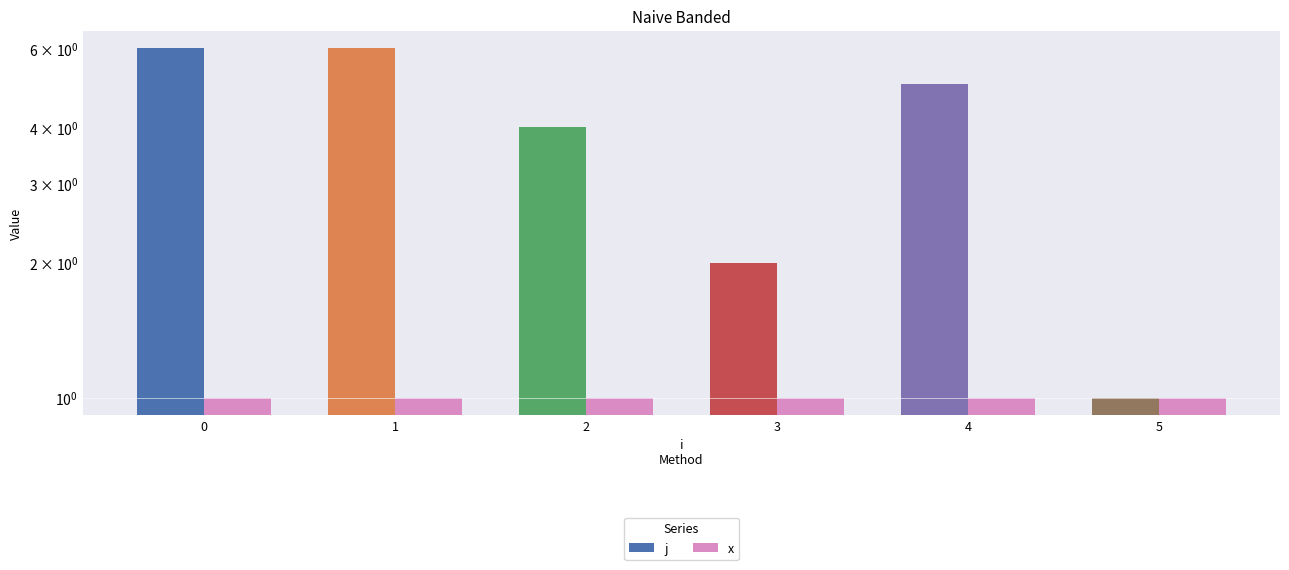

Reading right to left, list all the values displayed in this chart.

j: 5=1	4=5	3=2	2=4	1=6	0=6
x: 5=1	4=1	3=1	2=1	1=1	0=1